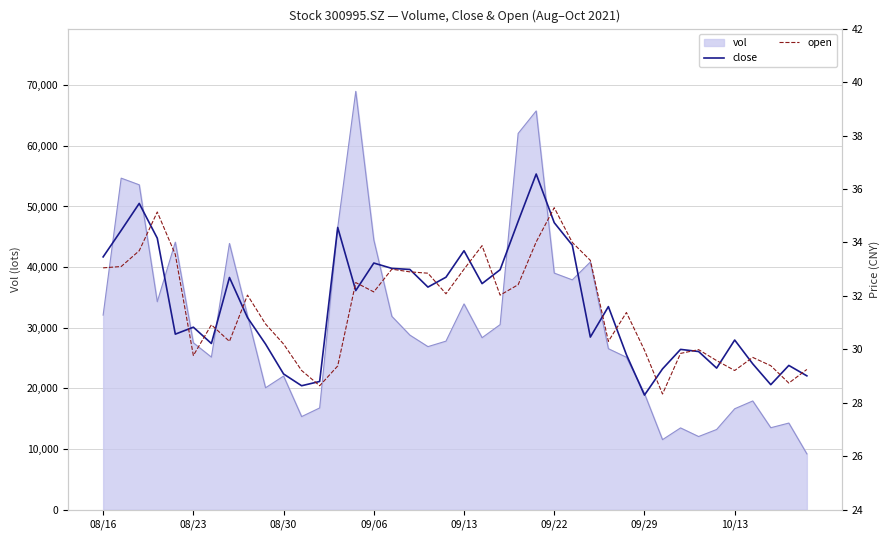

What is the maximum value for vol?

68980.4